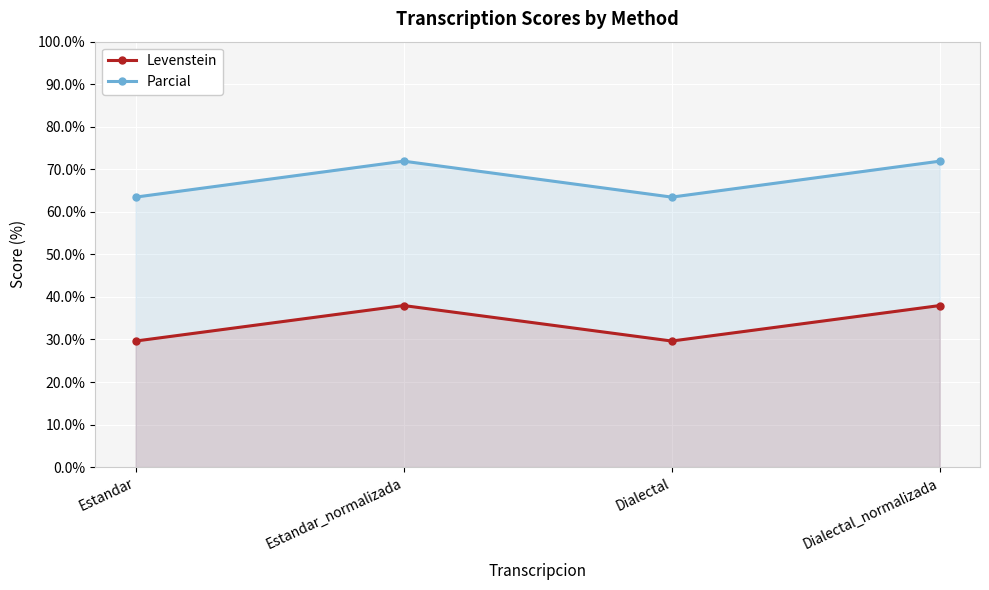

What is the approximate value of Parcial at Dialectal_normalizada?

71.9